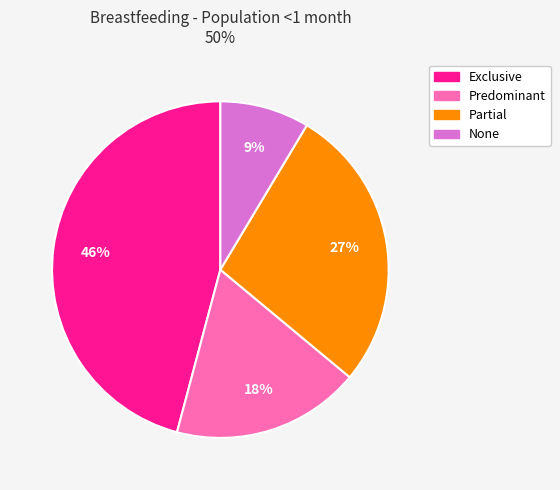

What percentage is the None slice, to the nearest percent?

9%